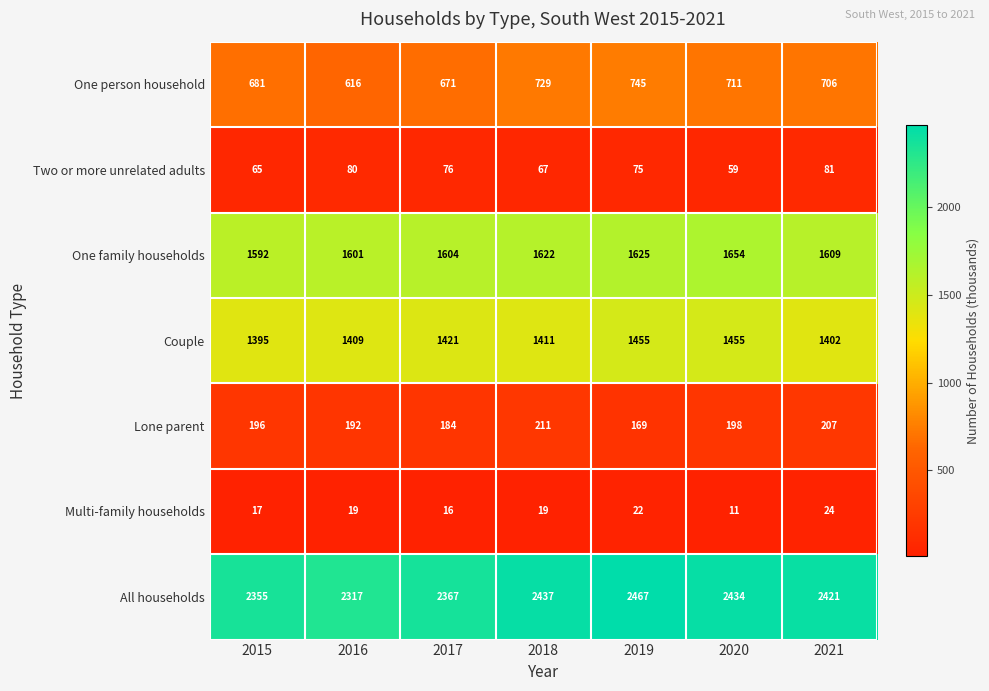

Which category has the lowest value across all series?

2020